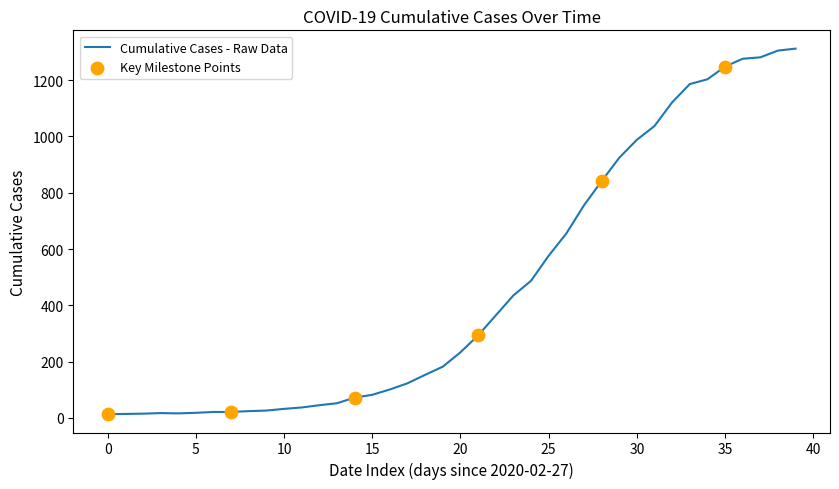

What is the greatest value displayed?

1312